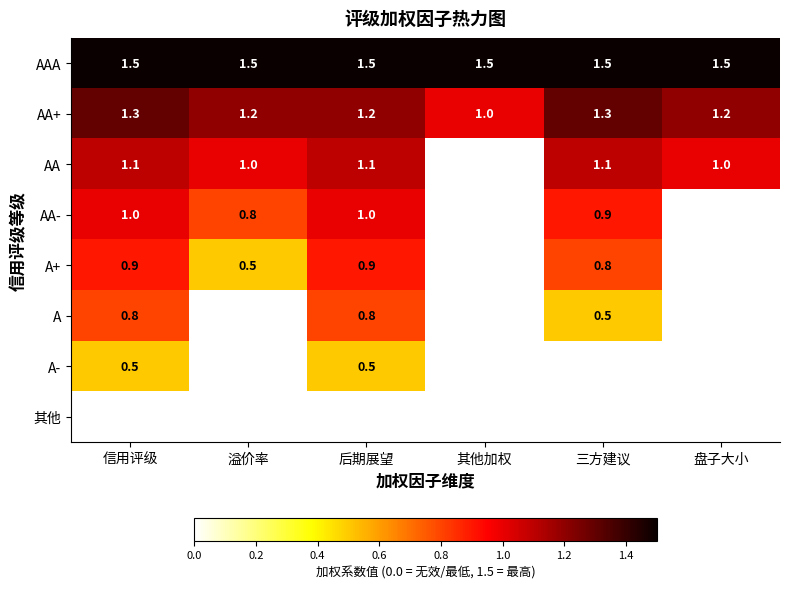

Is it true that AA equals 0.3 at 后期展望?

False